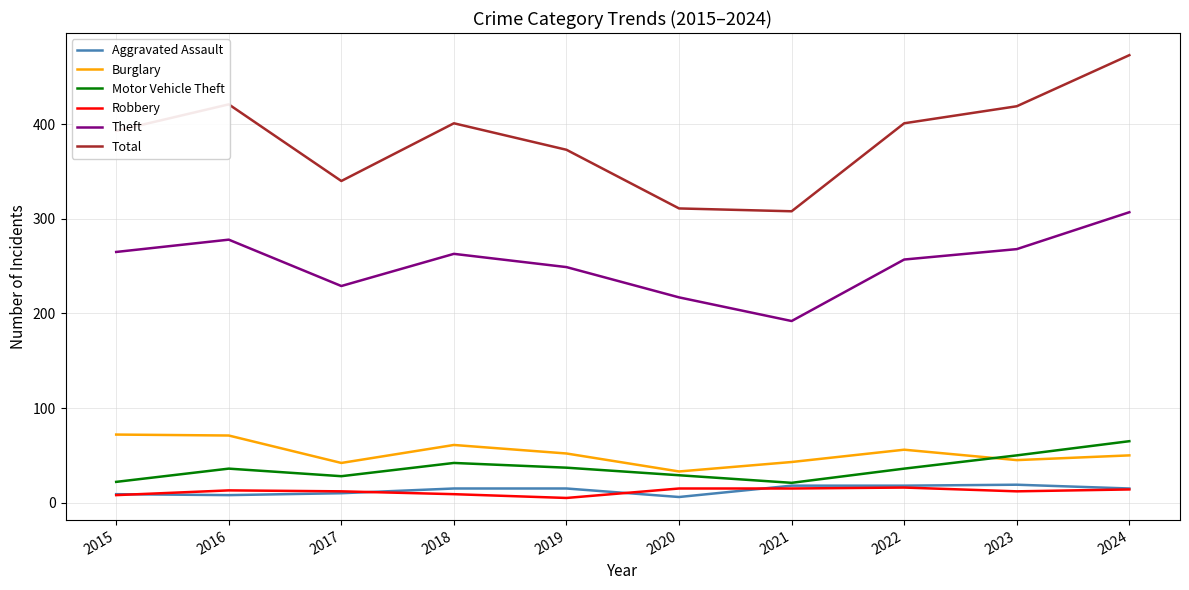

Between 2017 and 2019, which series saw the biggest shift?

Total